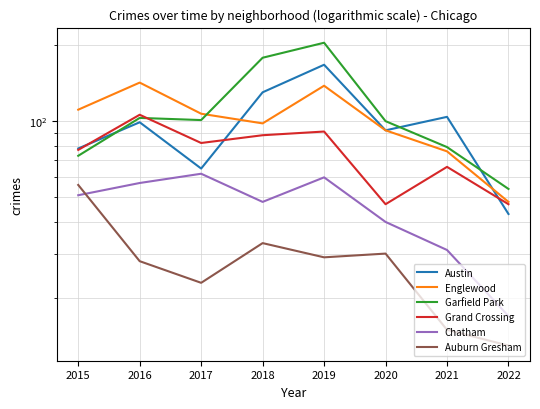

The Auburn Gresham series shows 29 at 2019. True or false?

True